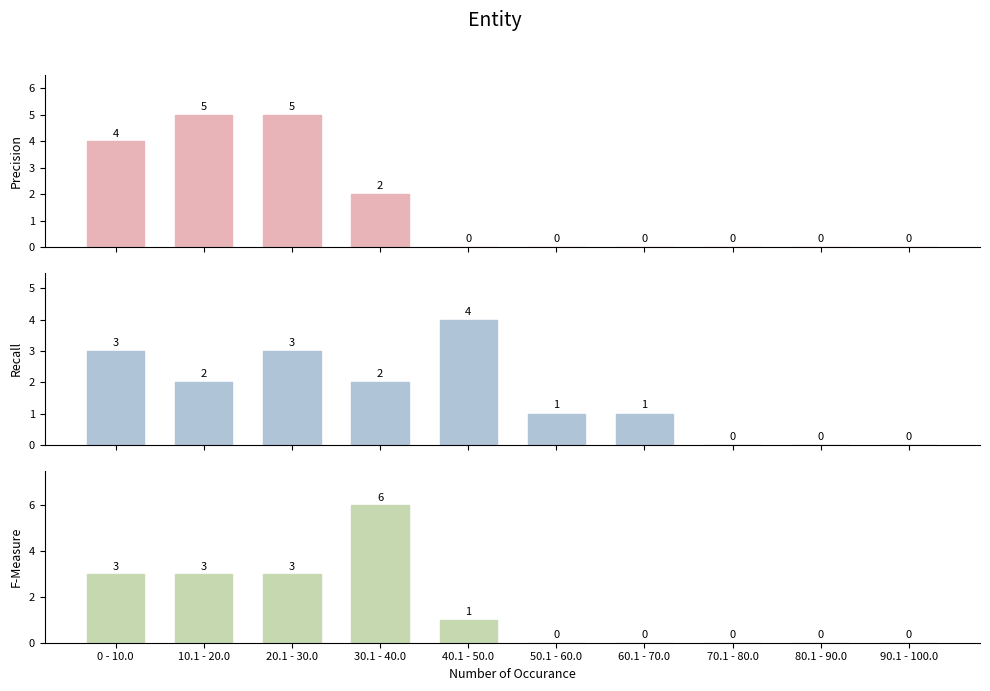

At which label does Recall reach its peak?

40.1 - 50.0